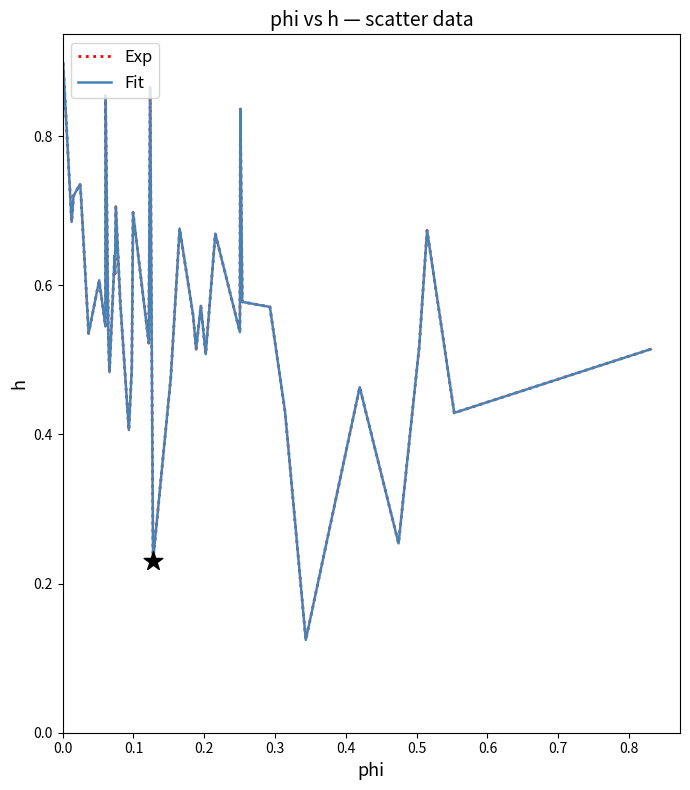

Is this an area chart (filled region under the line)?

No